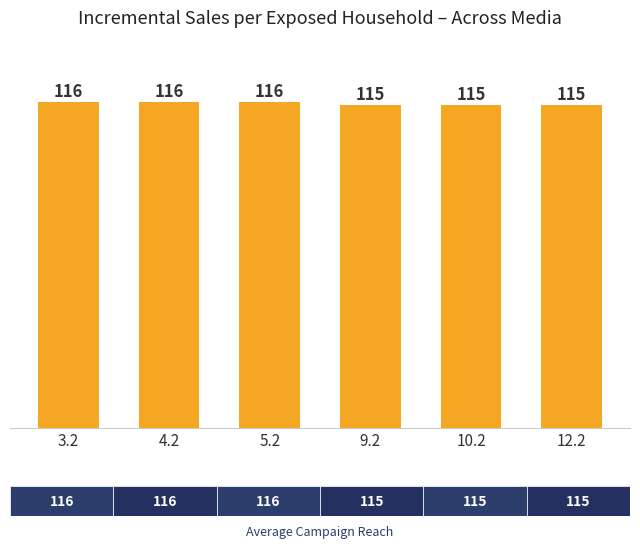

The chart shows a value of 116 at 5.2. True or false?

True